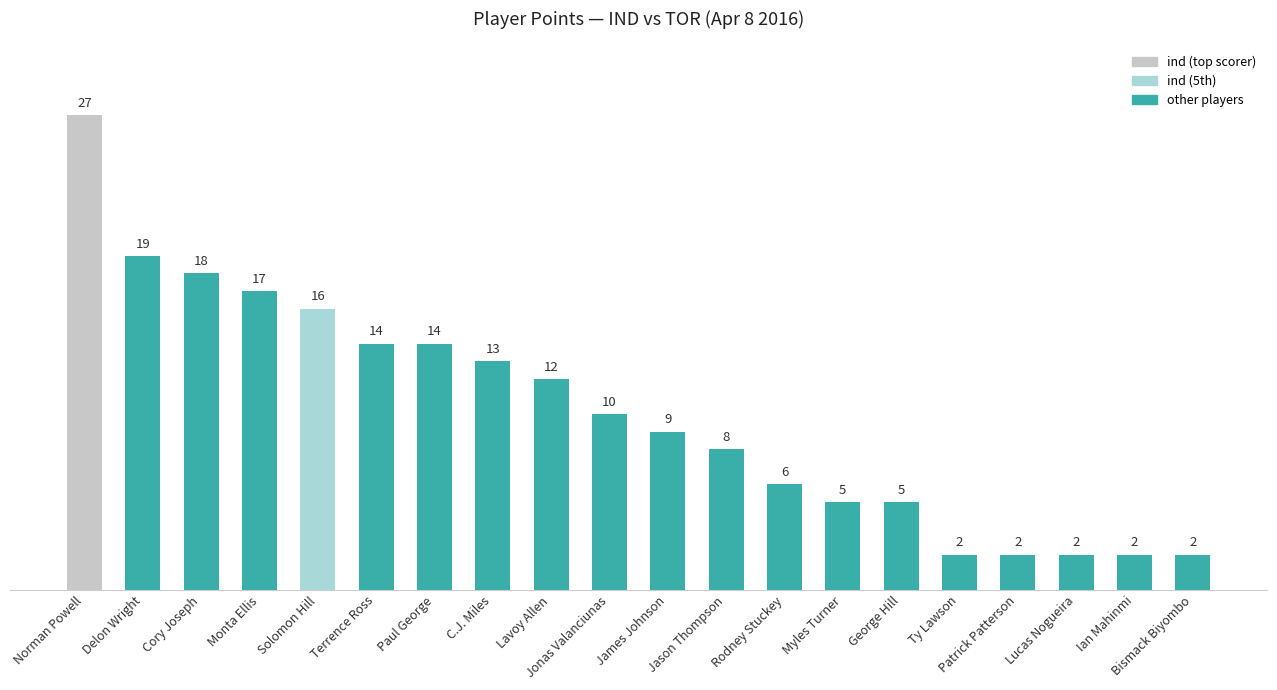

What is the label of the 19th bar from the left?

Ian Mahinmi